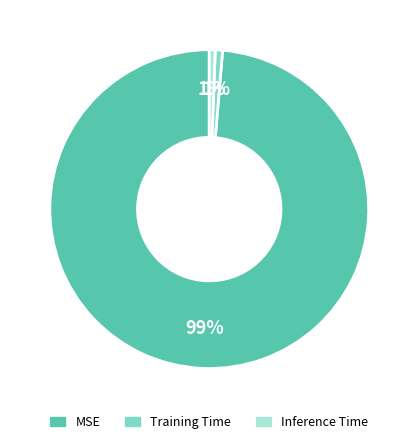

Is it true that Inference Time is 1% of the pie?

True